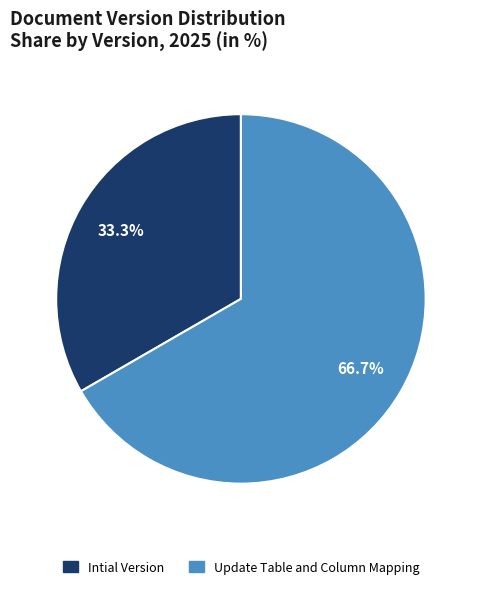

How many slices are in this pie chart?

2